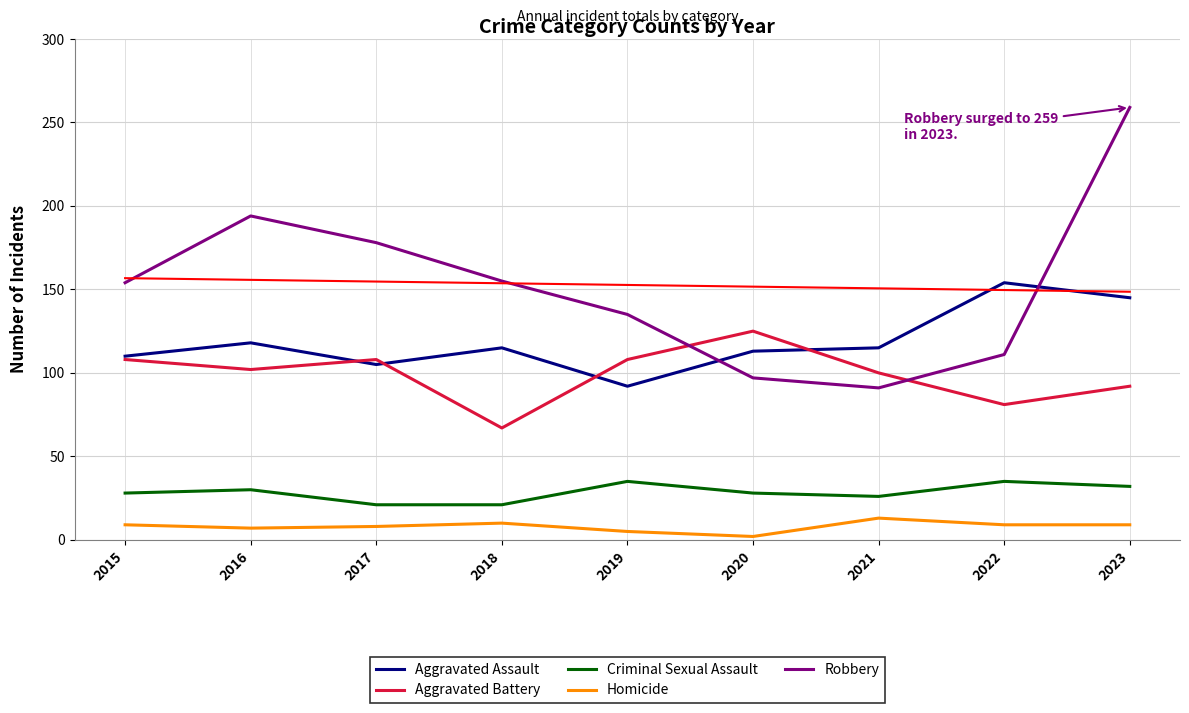

True or false: Criminal Sexual Assault has more than 1 points higher than both neighbors.

True